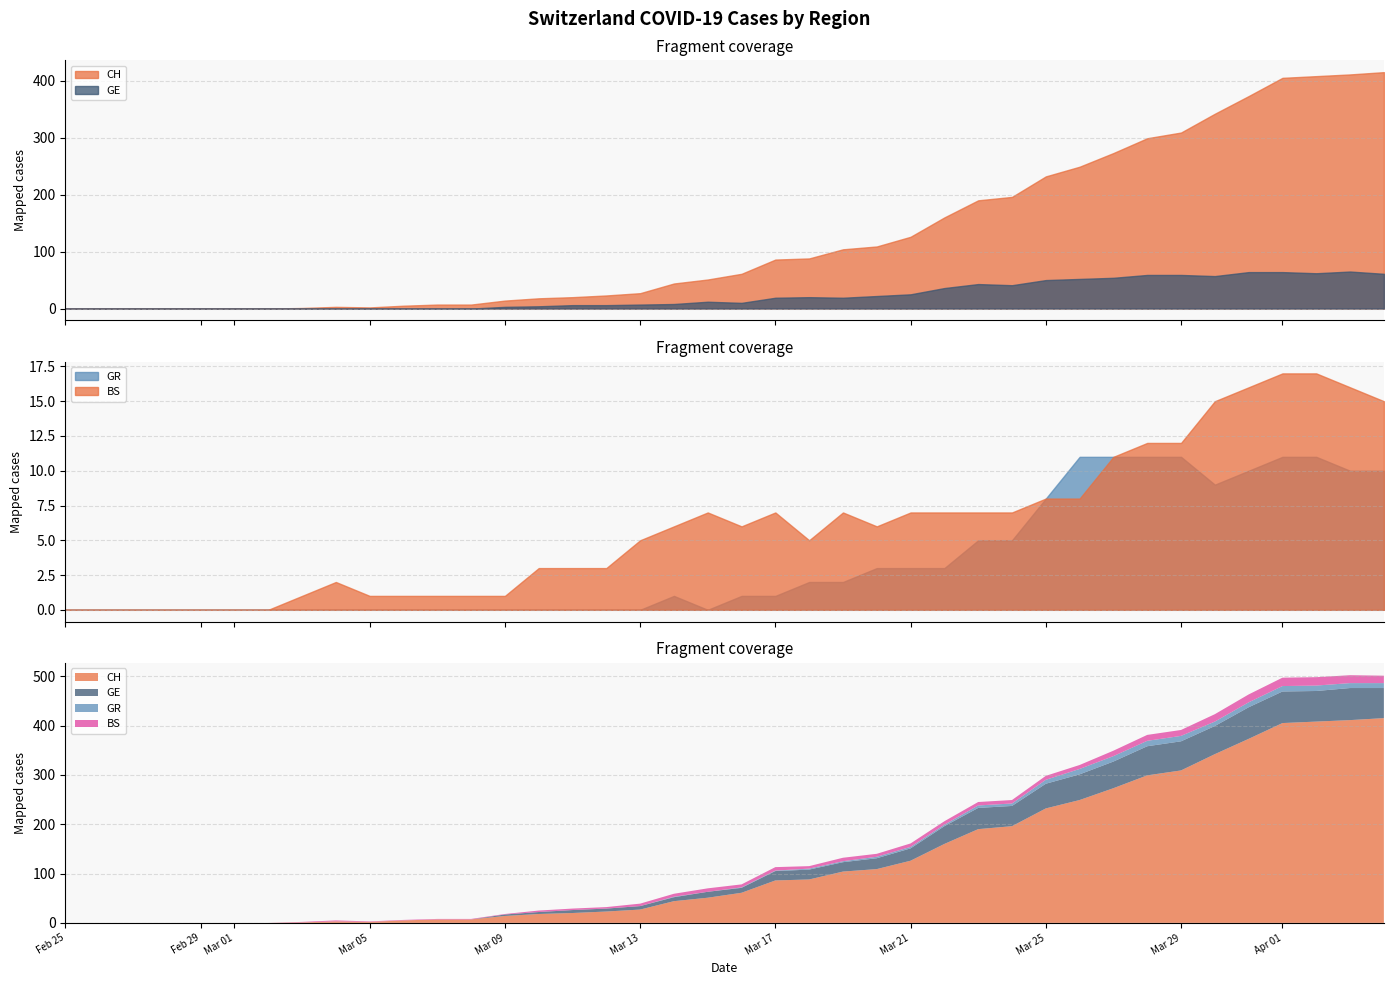

Reading right to left, list all the values displayed in this chart.

CH: 39=415	38=411	37=408	36=405	35=373	34=342	33=309	32=299	31=273	30=249	29=232	28=196	27=190	26=160	25=126	24=109	23=104	22=88	21=86	20=61	19=51	18=44	17=27	16=23	15=20	14=18	13=14	12=7	11=7	10=5	9=2	8=3	7=1	6=0	5=0	4=0	3=0	2=0	1=0	0=0
GE: 39=61	38=65	37=62	36=64	35=64	34=57	33=59	32=59	31=54	30=52	29=50	28=41	27=43	26=36	25=25	24=22	23=19	22=20	21=19	20=10	19=12	18=8	17=7	16=6	15=6	14=4	13=3	12=0	11=0	10=0	9=0	8=0	7=0	6=0	5=0	4=0	3=0	2=0	1=0	0=0
GR: 39=10	38=10	37=11	36=11	35=10	34=9	33=11	32=11	31=11	30=11	29=8	28=5	27=5	26=3	25=3	24=3	23=2	22=2	21=1	20=1	19=0	18=1	17=0	16=0	15=0	14=0	13=0	12=0	11=0	10=0	9=0	8=0	7=0	6=0	5=0	4=0	3=0	2=0	1=0	0=0
BS: 39=15	38=16	37=17	36=17	35=16	34=15	33=12	32=12	31=11	30=8	29=8	28=7	27=7	26=7	25=7	24=6	23=7	22=5	21=7	20=6	19=7	18=6	17=5	16=3	15=3	14=3	13=1	12=1	11=1	10=1	9=1	8=2	7=1	6=0	5=0	4=0	3=0	2=0	1=0	0=0